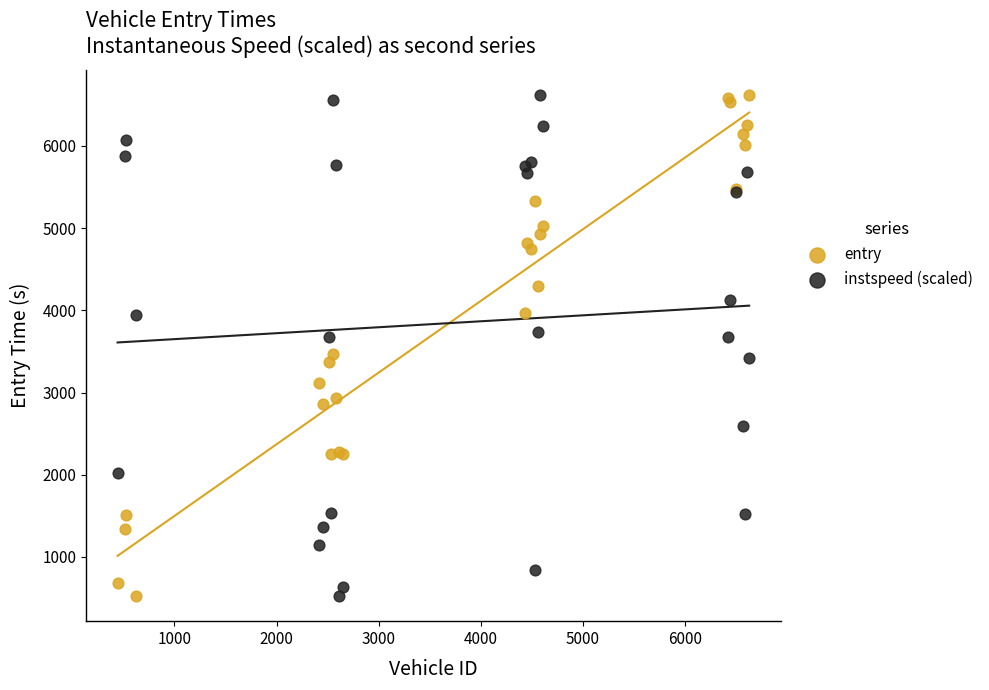

What is the X range (max minus min) for the scatter plot?

6187.0